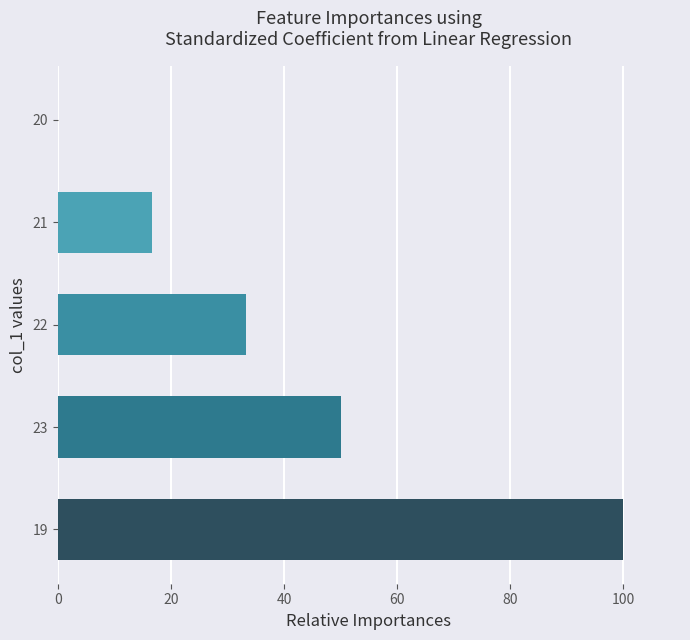

Reading bottom to top, transcribe all the data shown in this chart.

19=100.0	23=50.0	22=33.3	21=16.7	20=0.0